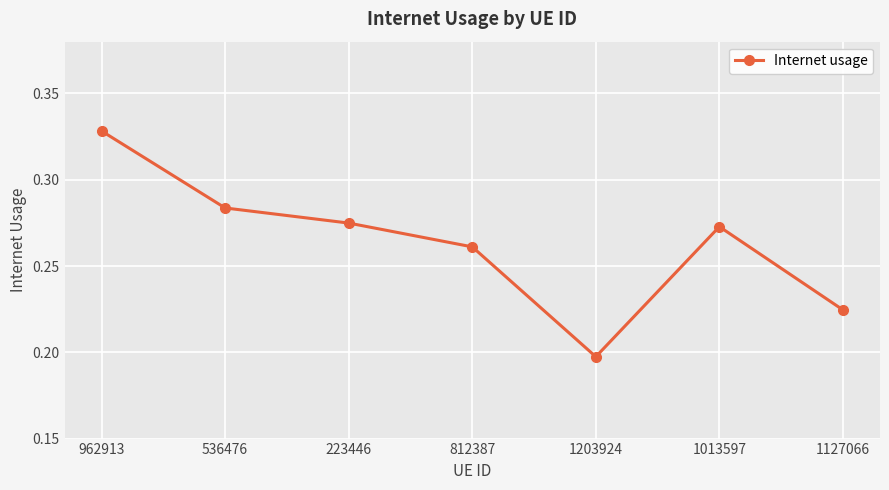

What is the sum of the values at 812387 and 1013597?

0.5